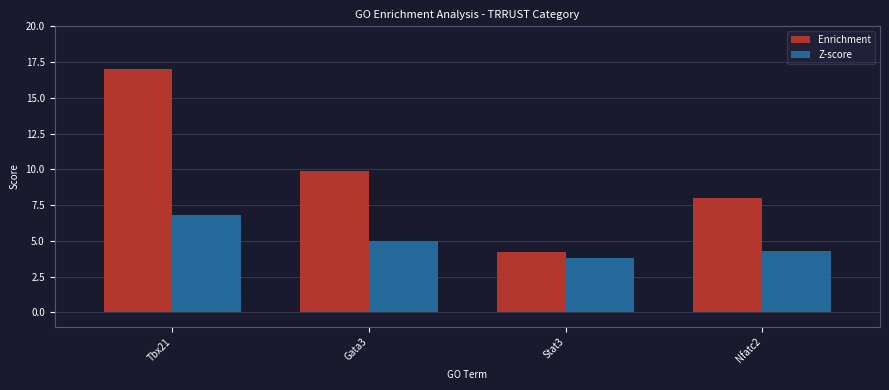

What are all the series names shown in the legend?

Enrichment, Z-score